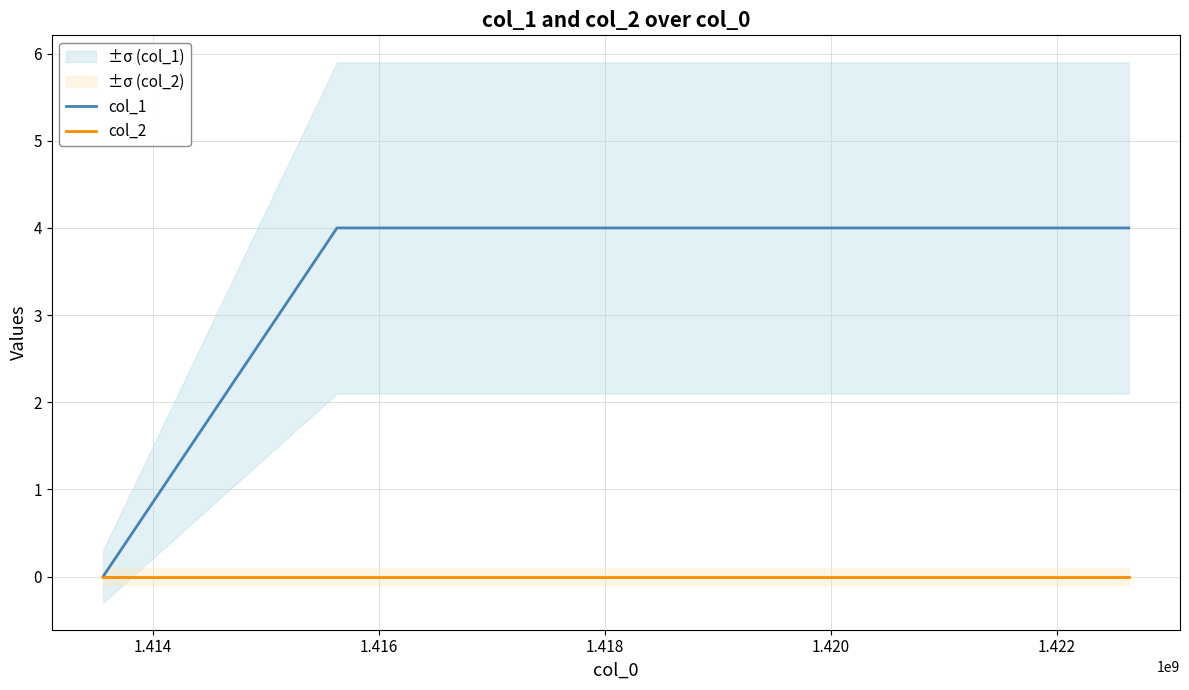

What is the maximum value for col_1?

4